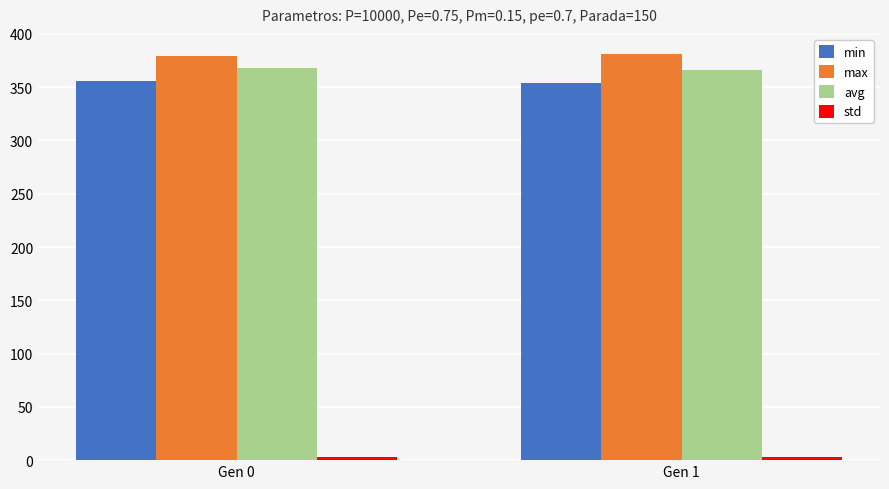

What is the average value of the avg series?

366.9